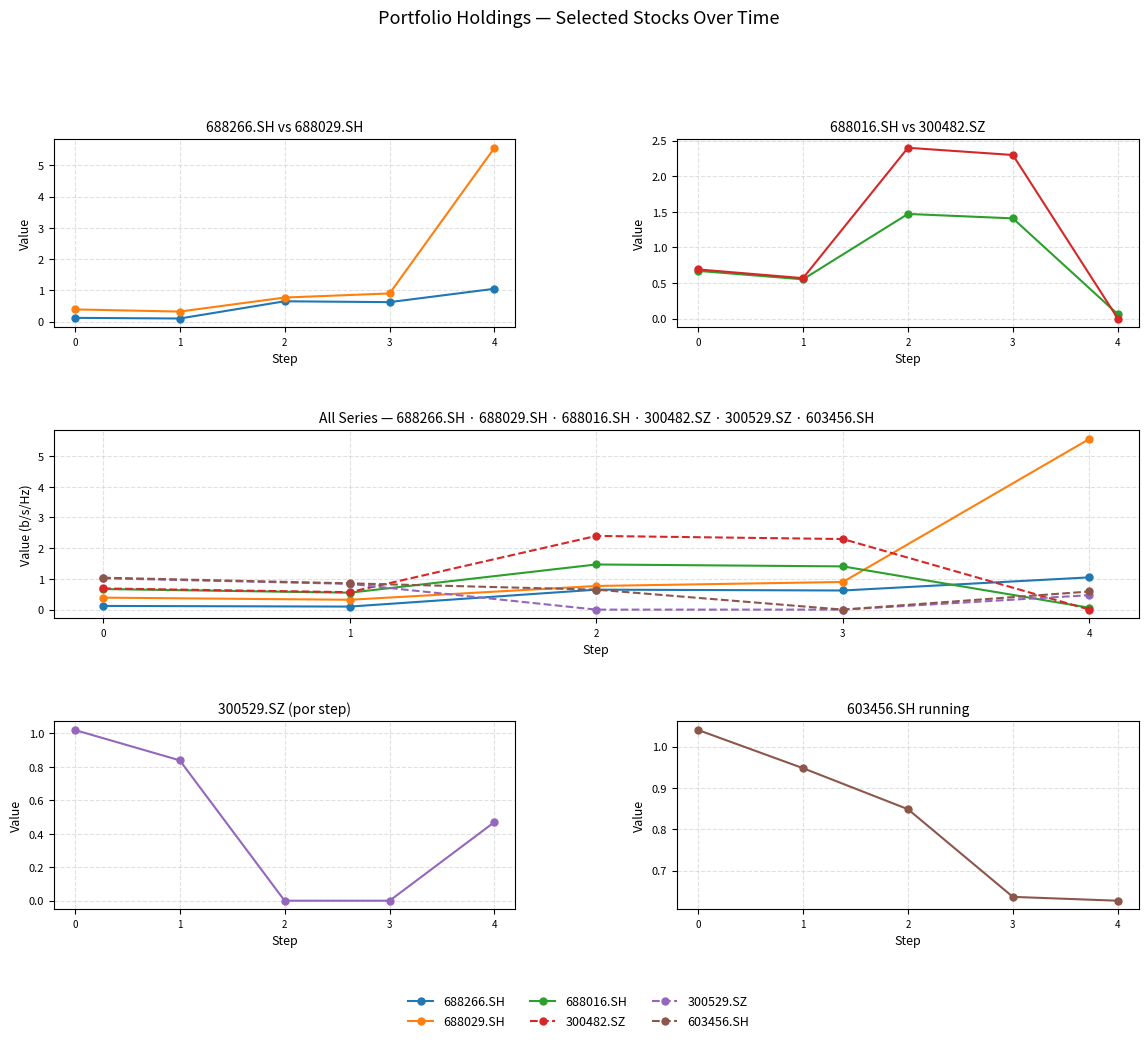

At how many categories does at least one series exceed 0?

5